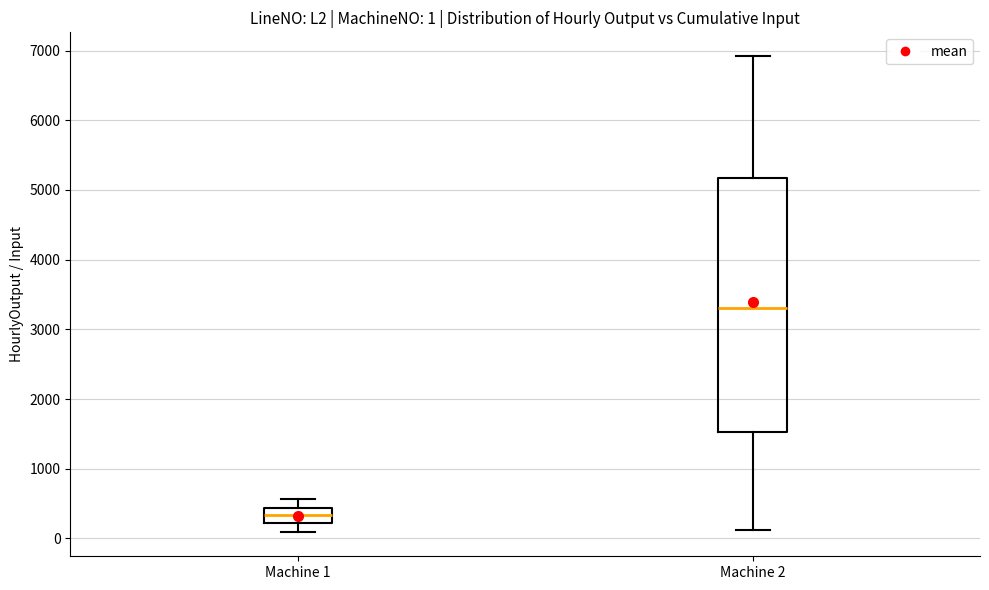

Which box has the lowest median line?

Machine 1